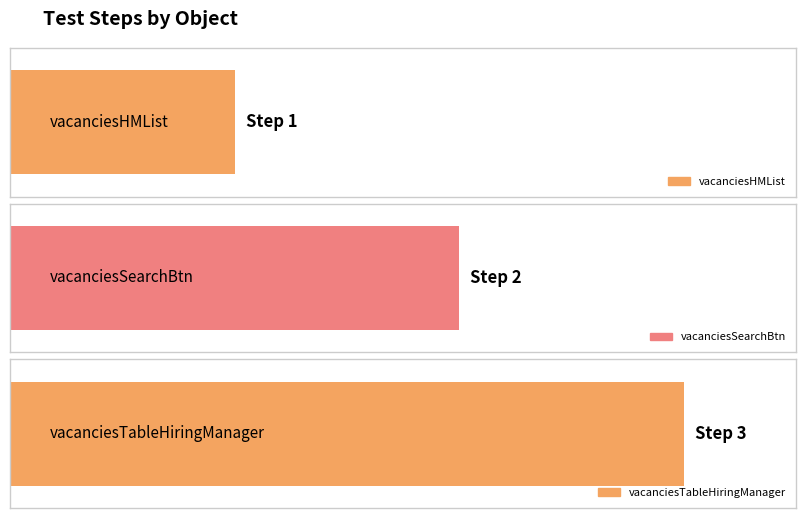

At which label does the data first exceed 2?

vacanciesTableHiringManager